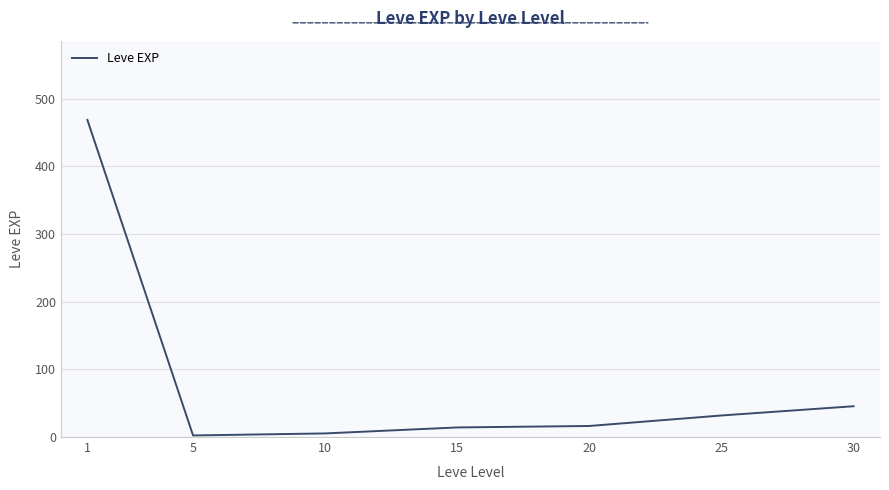

What is the change in value from 1 to 30?

-423.0